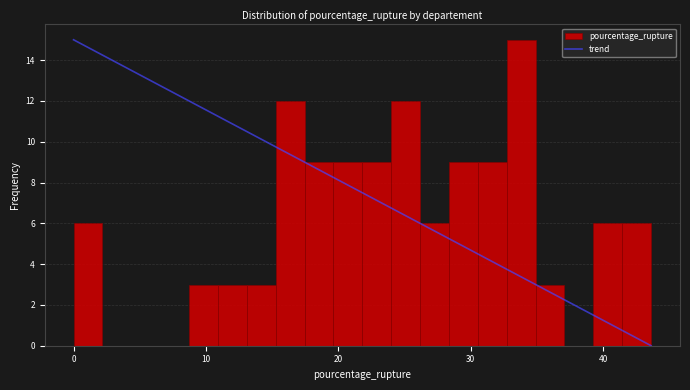

Read against the x-axis, roughly where is the centre of the tallest bar?

34